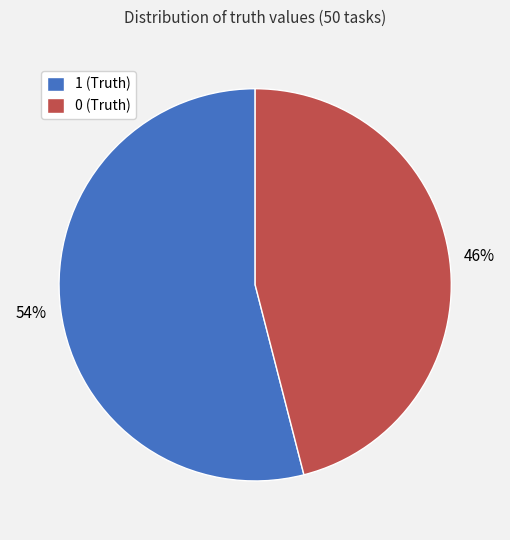

True or false: 1 (Truth) accounts for 54% of the total.

True